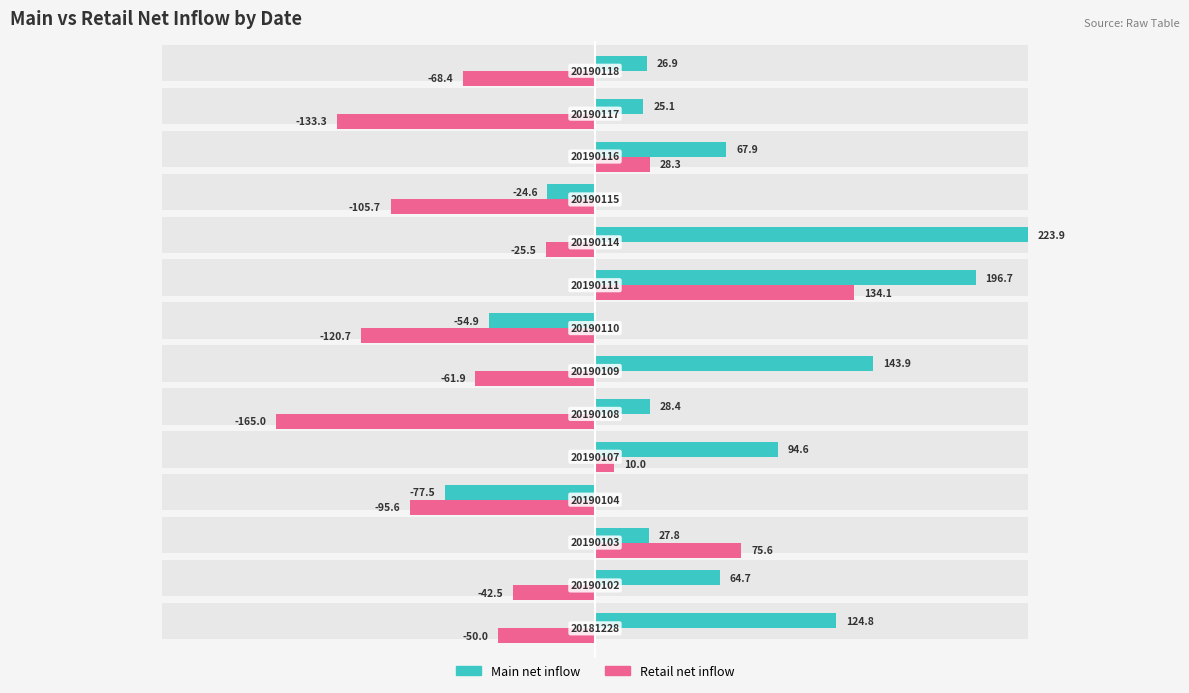

Are the bars grouped side by side (vs. stacked)?

Yes